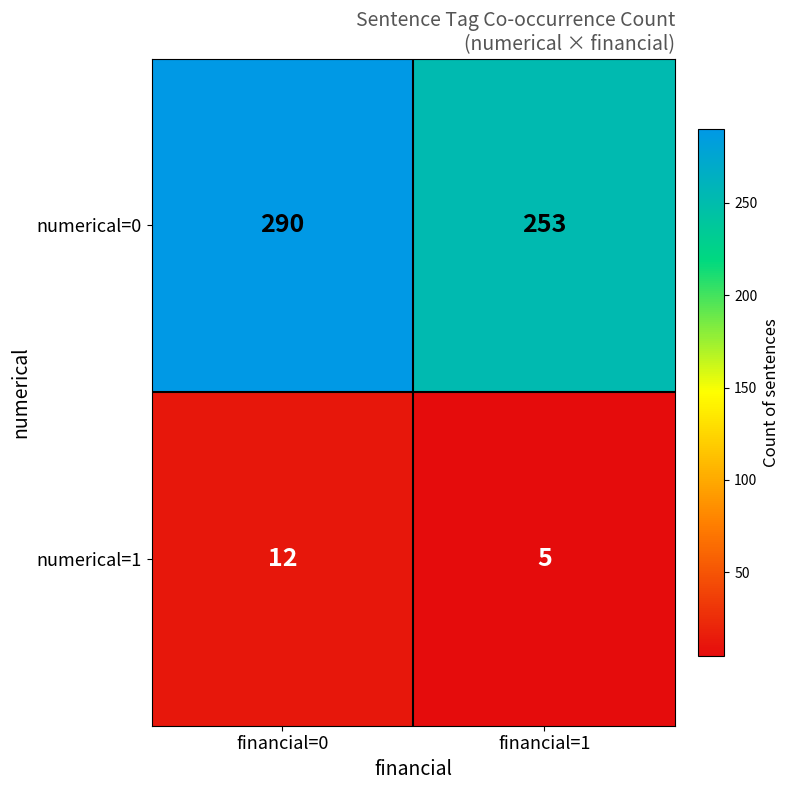

At financial=1, list the series in order from largest to smallest.

numerical=0, numerical=1